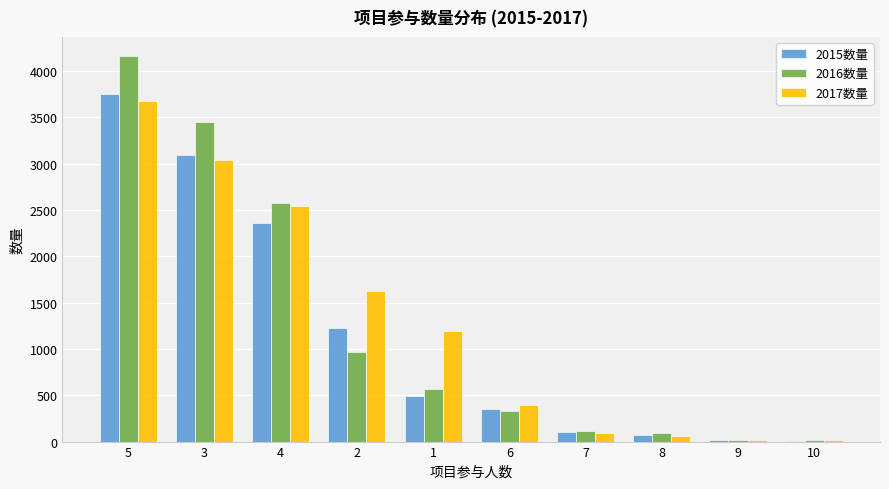

What is the maximum value for 2016数量?

4158